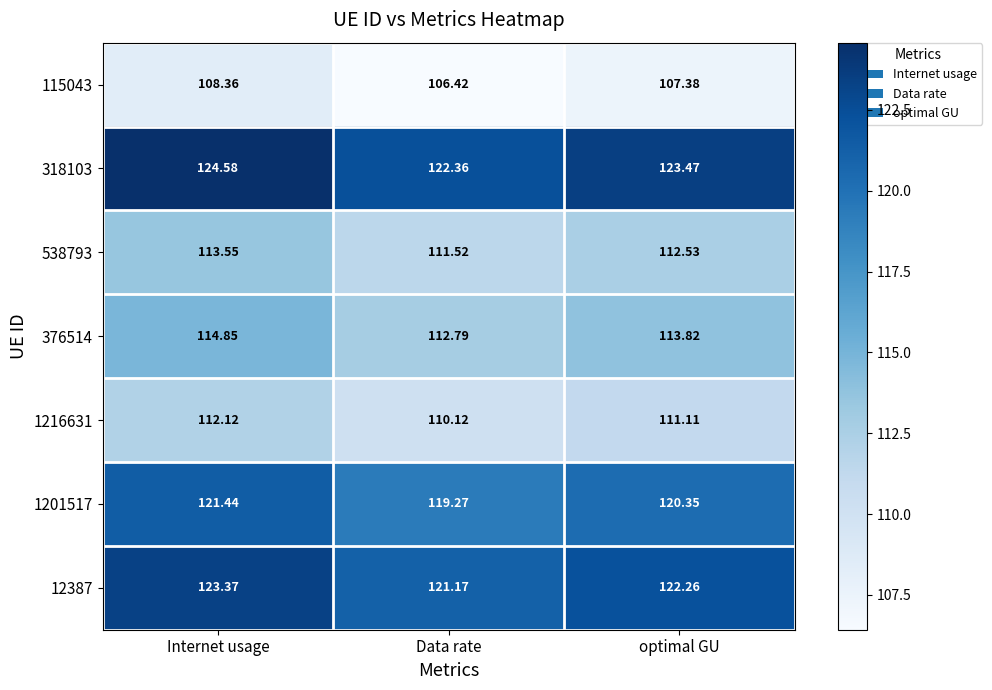

Which series changed the most between Internet usage and Data rate?

318103